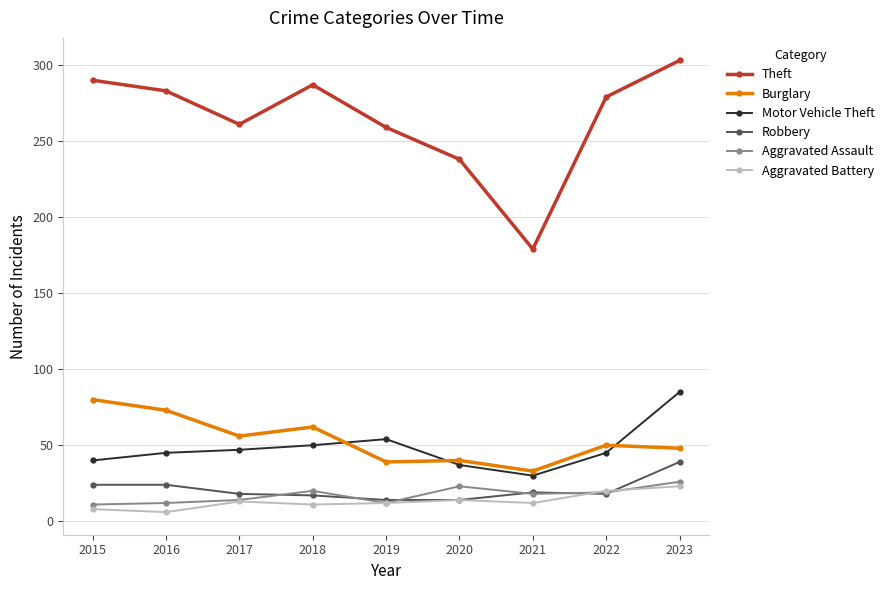

What is the total value across all series at 2022?

431